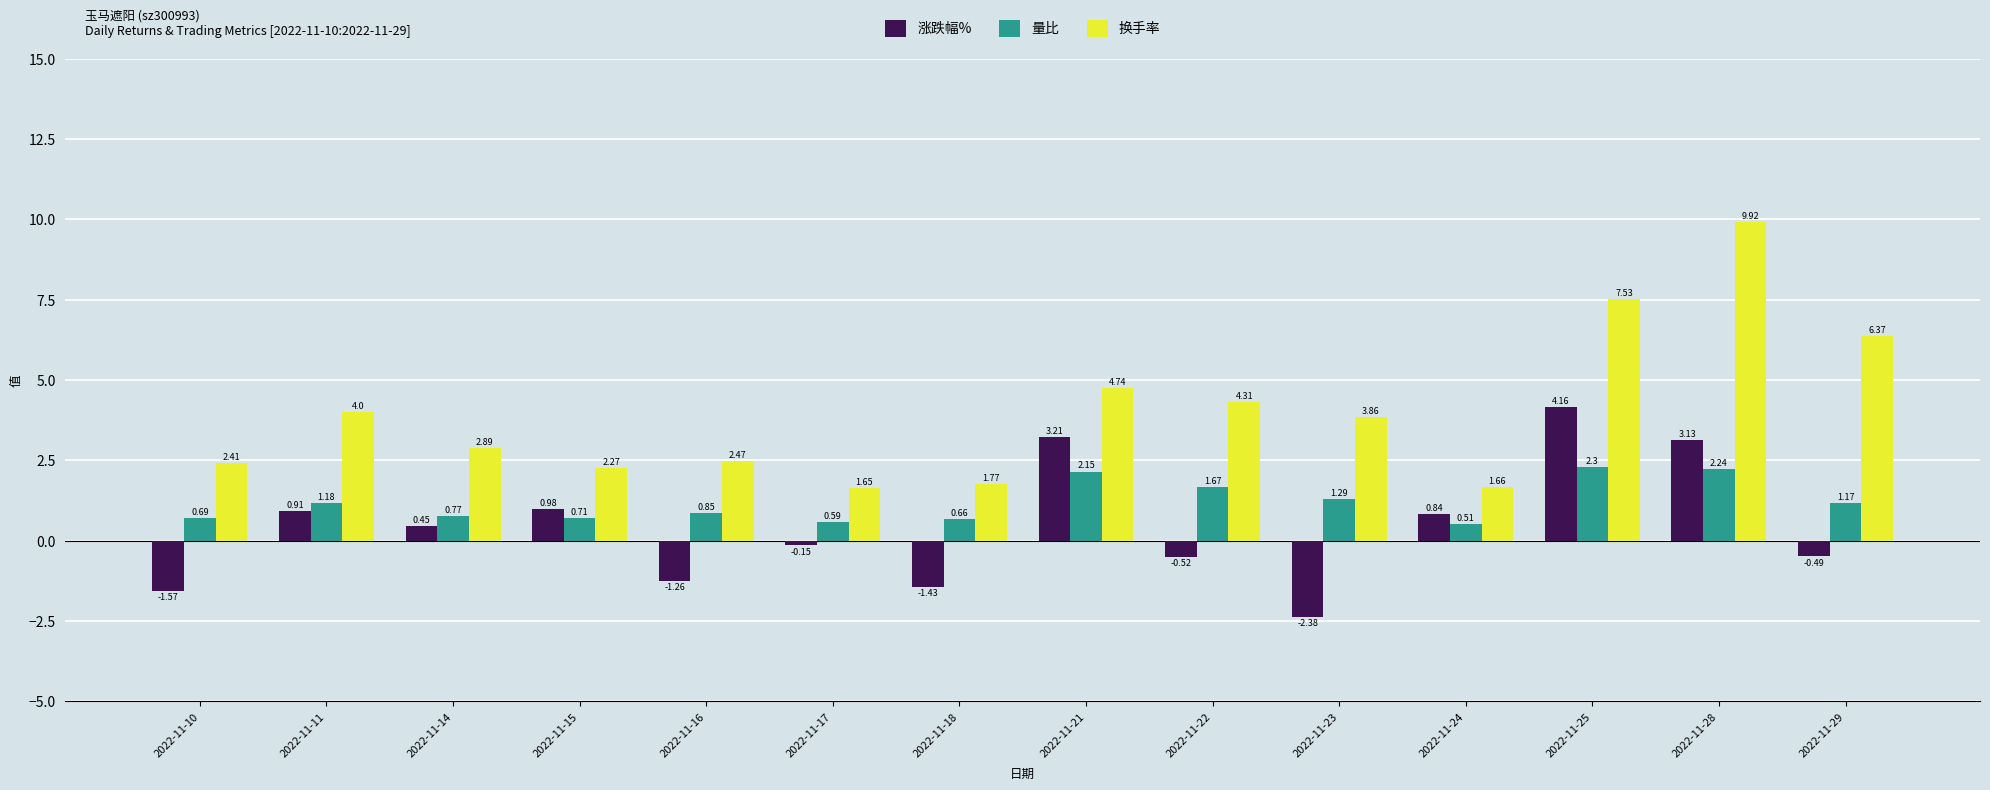

What is the sum of the 涨跌幅% values at 2022-11-29 and 2022-11-28?

2.6